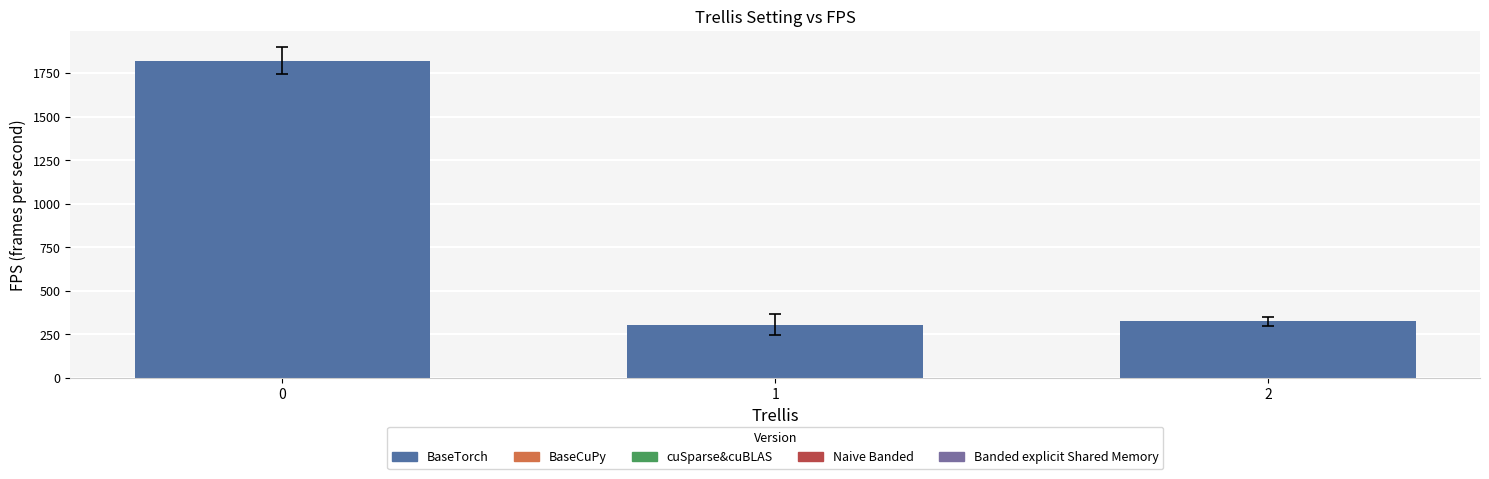

Rank the categories by value from highest to lowest.

0, 2, 1